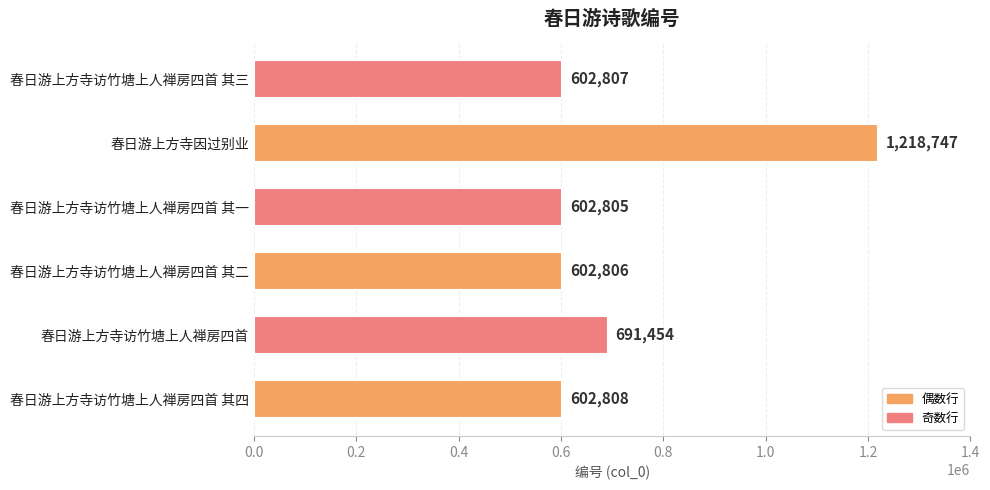

What is the average value?

720238